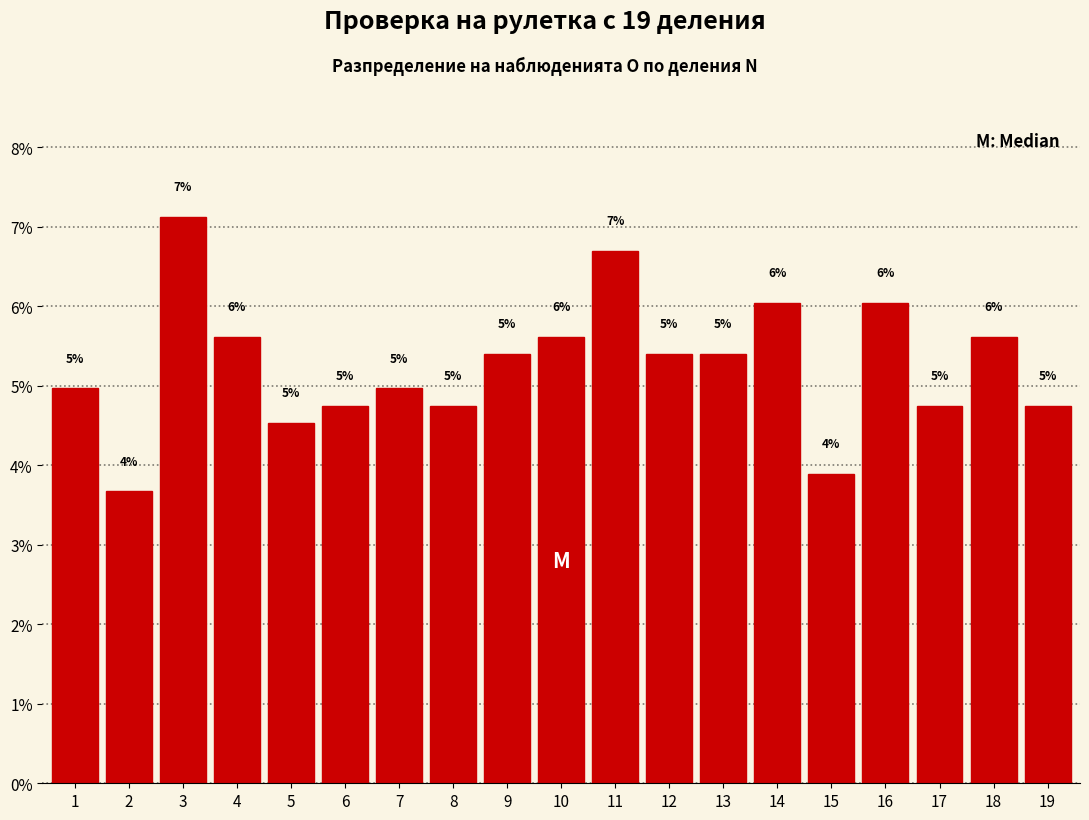

What is the value of the 3rd bar from the left?

7.1